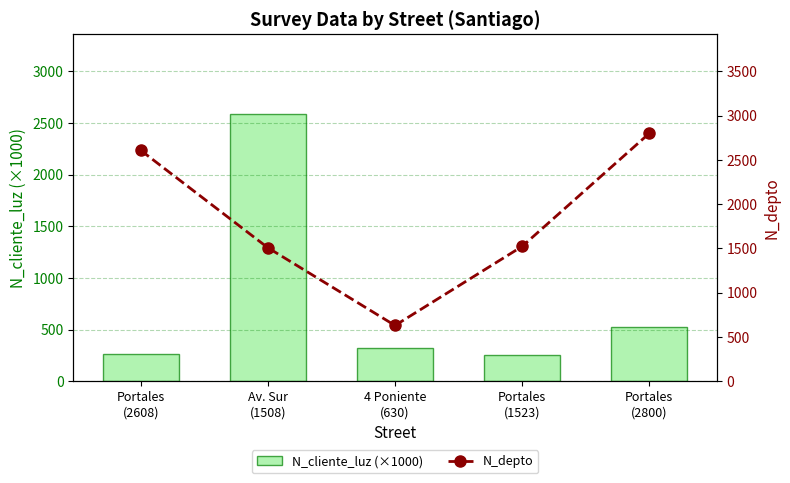

What are all the series names shown in the legend?

N_cliente_luz (×1000), N_depto